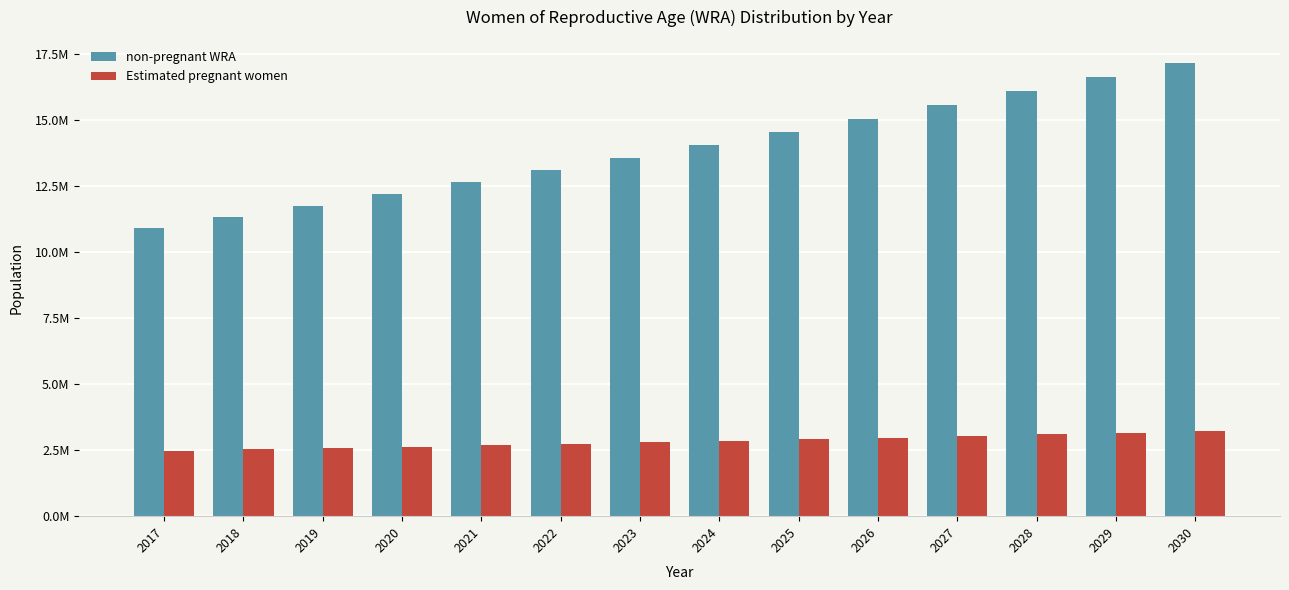

What is the smallest value displayed?

2480858.6